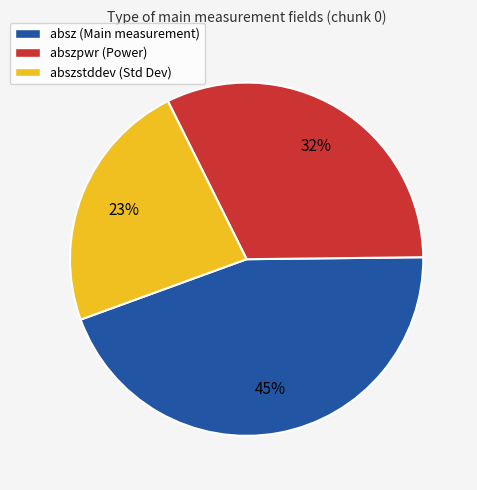

Is there any slice that represents more than half of the pie?

No